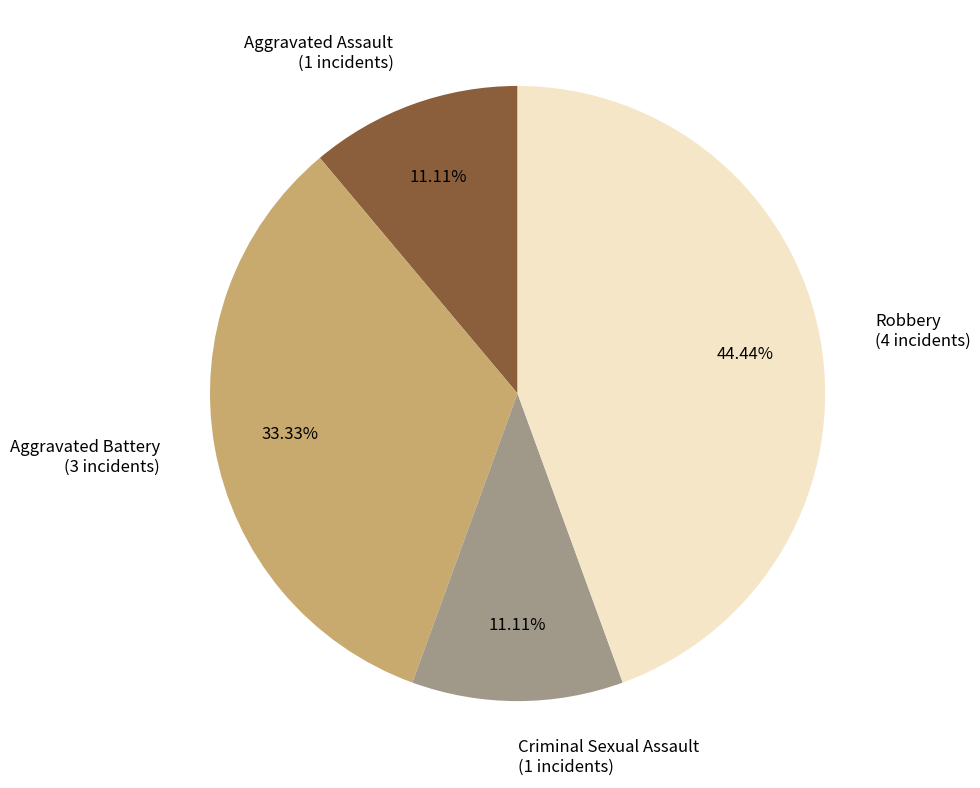

What percentage is the Aggravated Battery slice, to the nearest percent?

33%